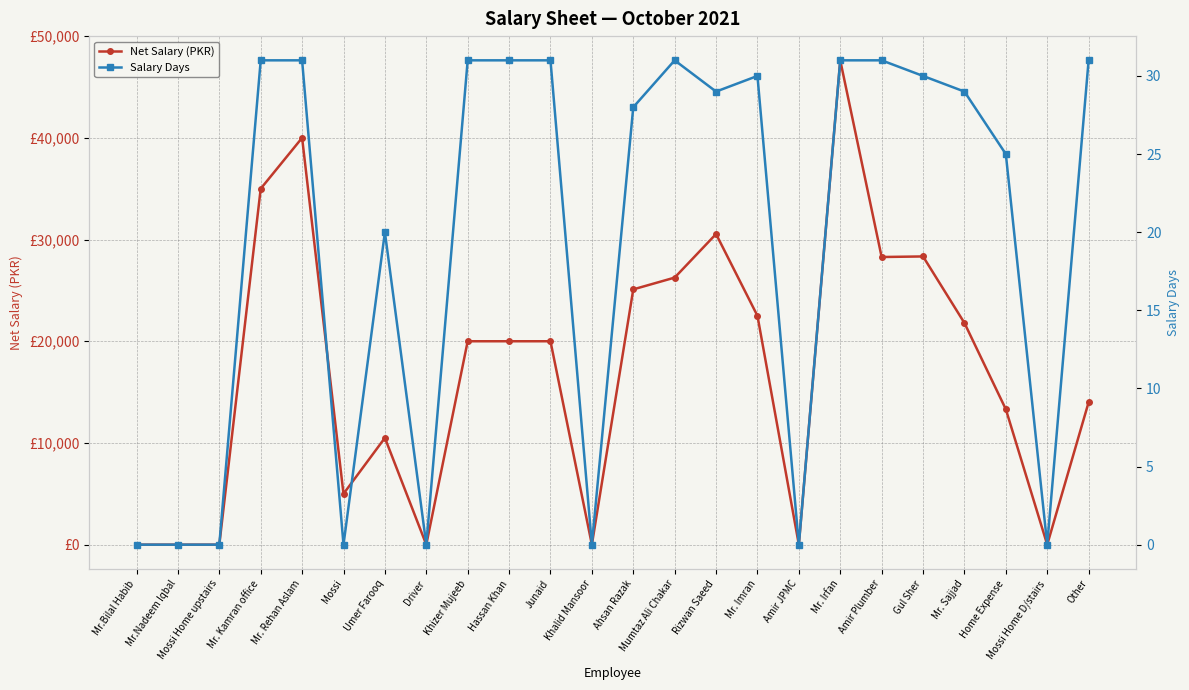

What are all the series names shown in the legend?

Net Salary (PKR), Salary Days